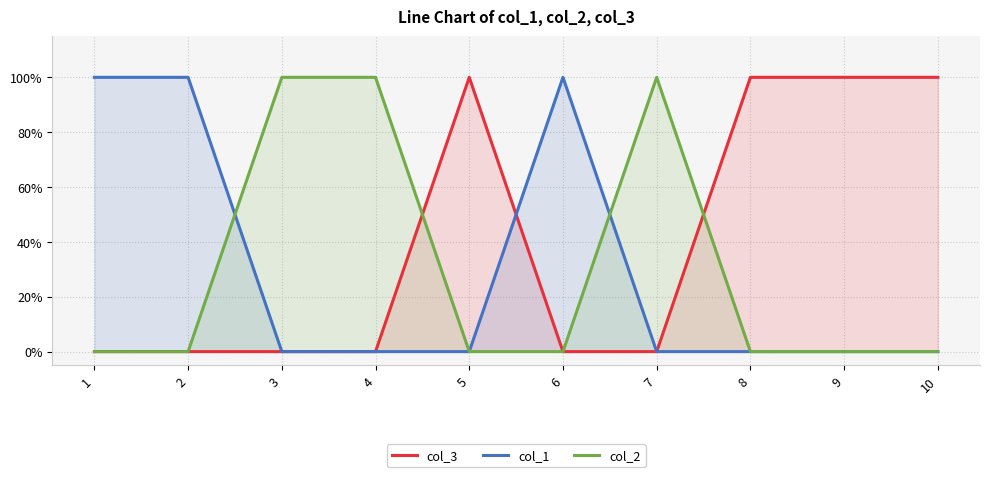

What is the approximate value of col_2 at 4?

1